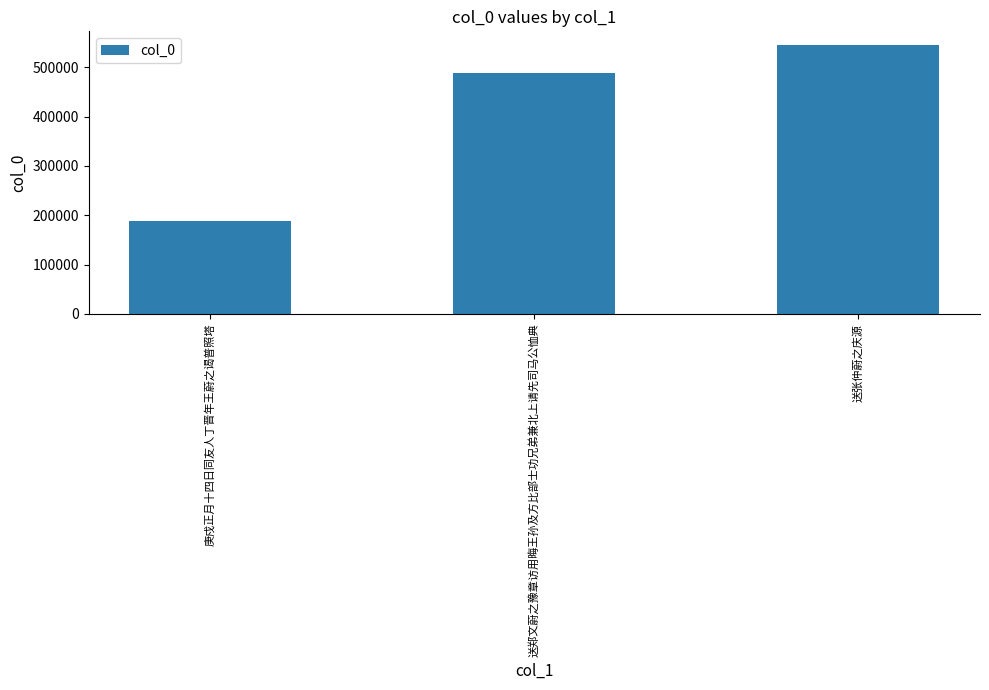

What is the change in value from 庚戍正月十四日同友人丁晋年王蔚之谒普照塔 to 送张仲蔚之庆源?

+356739